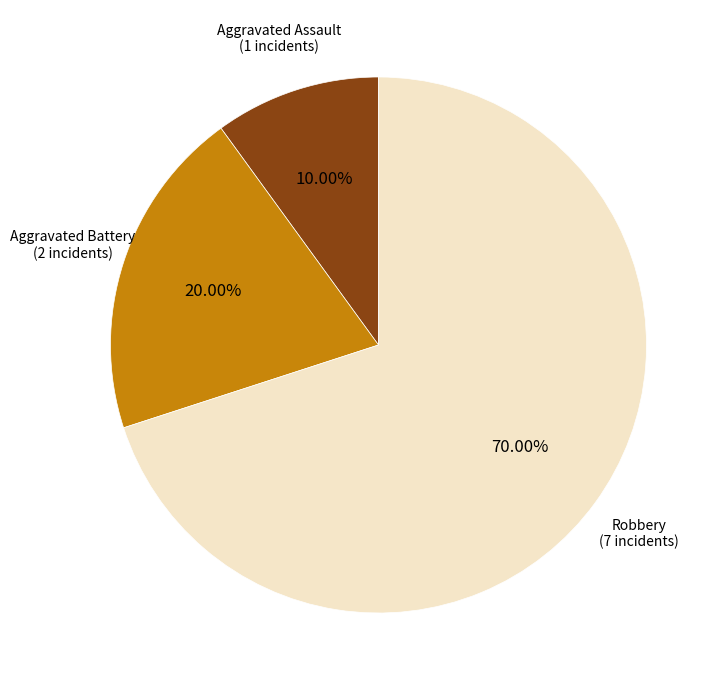

What portion of the pie excludes Aggravated Assault?

90.0%